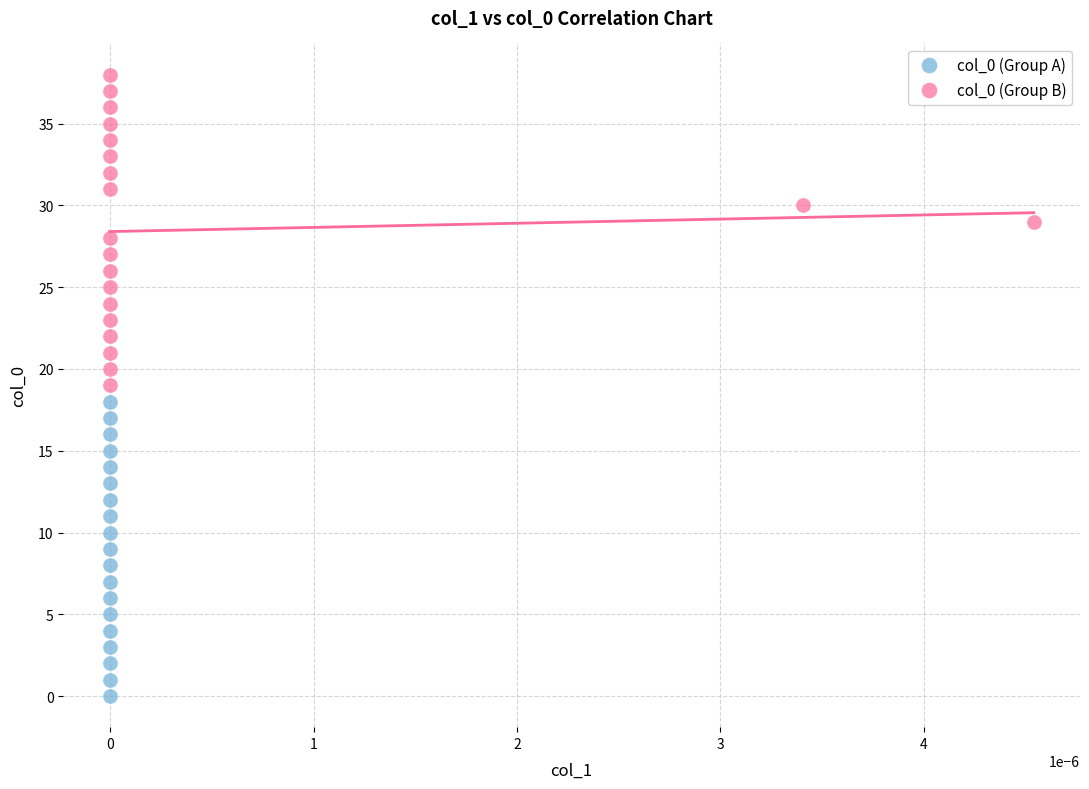

Which series contains the lowest Y value?

col_0 (Group A)